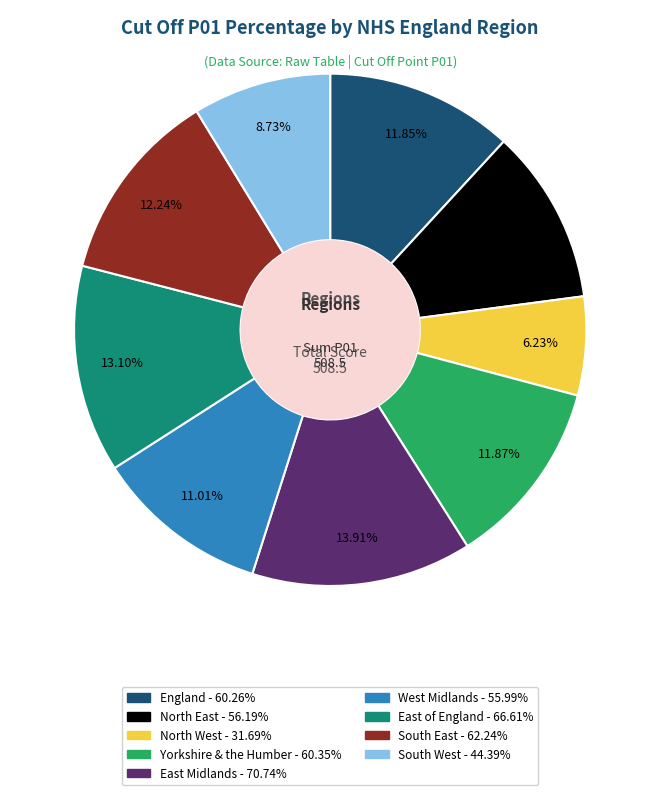

Count the number of slices in the pie.

9